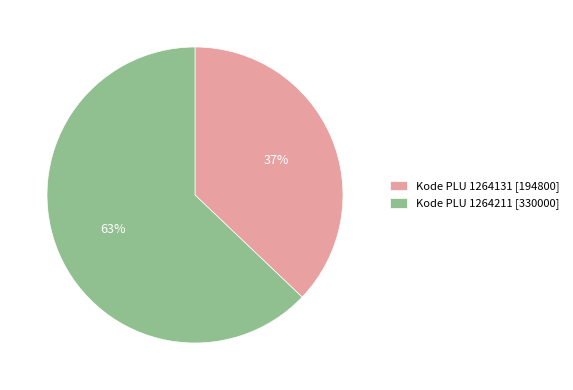

How many slices are in this pie chart?

2